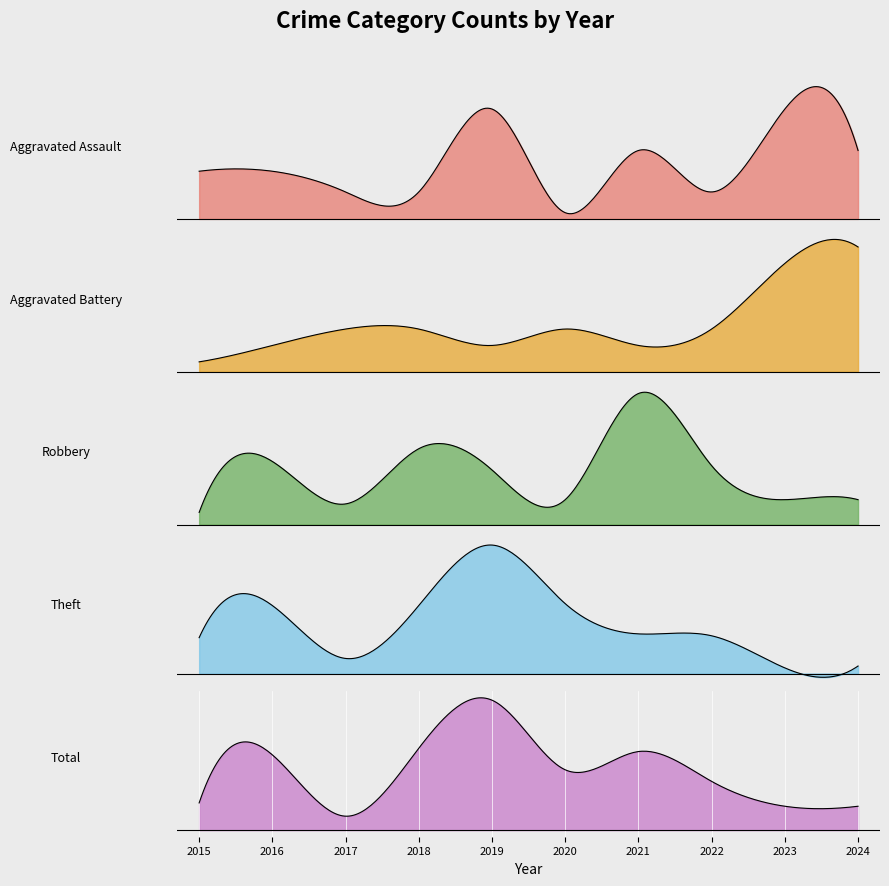

What are all the series names shown in the legend?

Aggravated Assault, Aggravated Battery, Robbery, Theft, Total